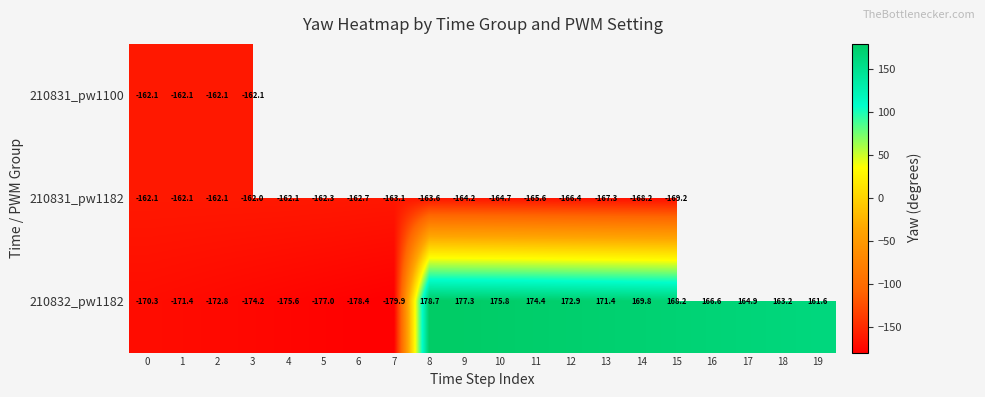

Between 16 and 14, which is larger?

14